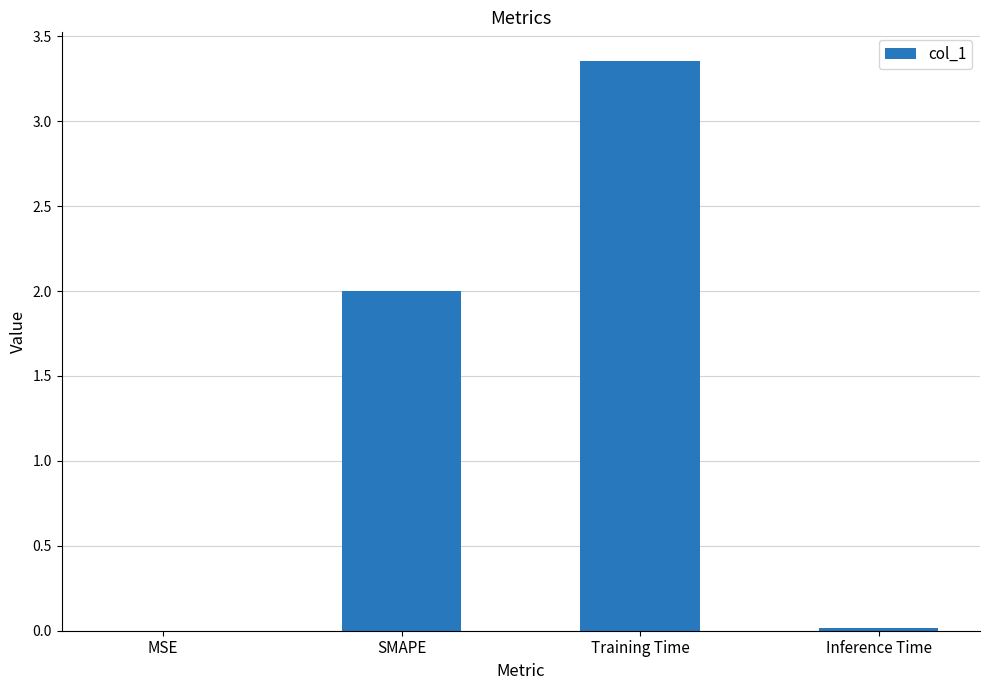

Are the bars horizontal?

No